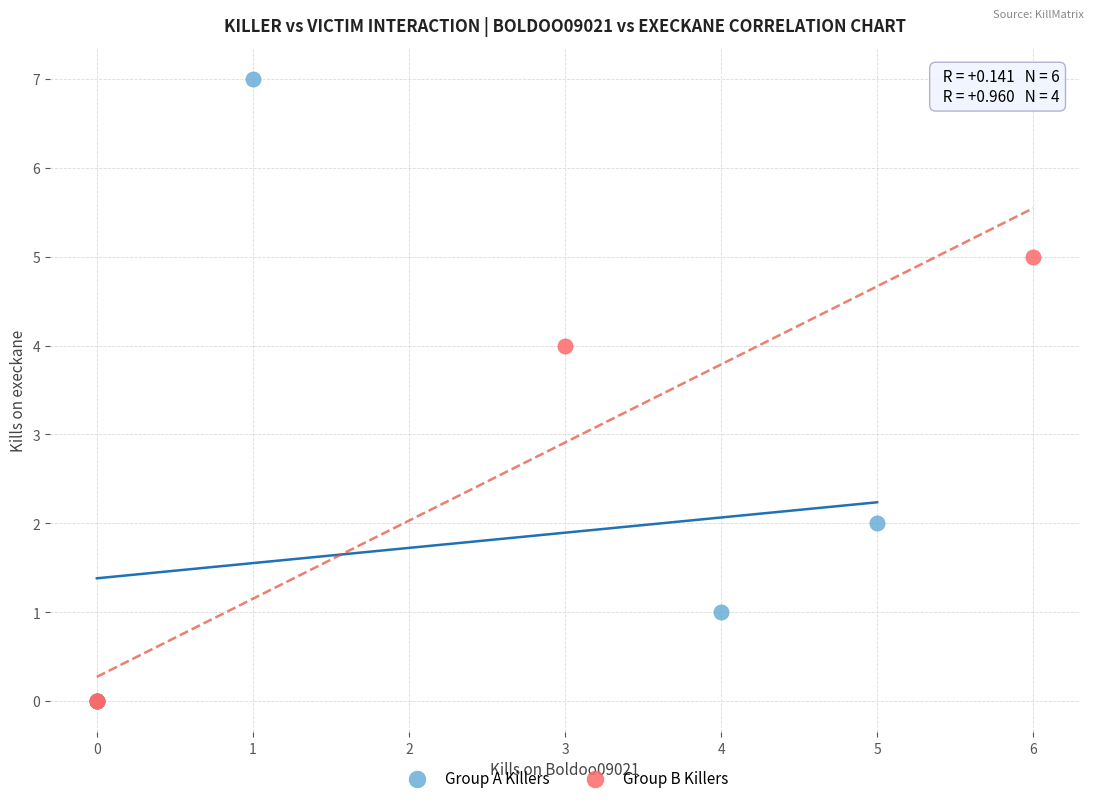

Which series has the widest spread of Y values?

Group A Killers